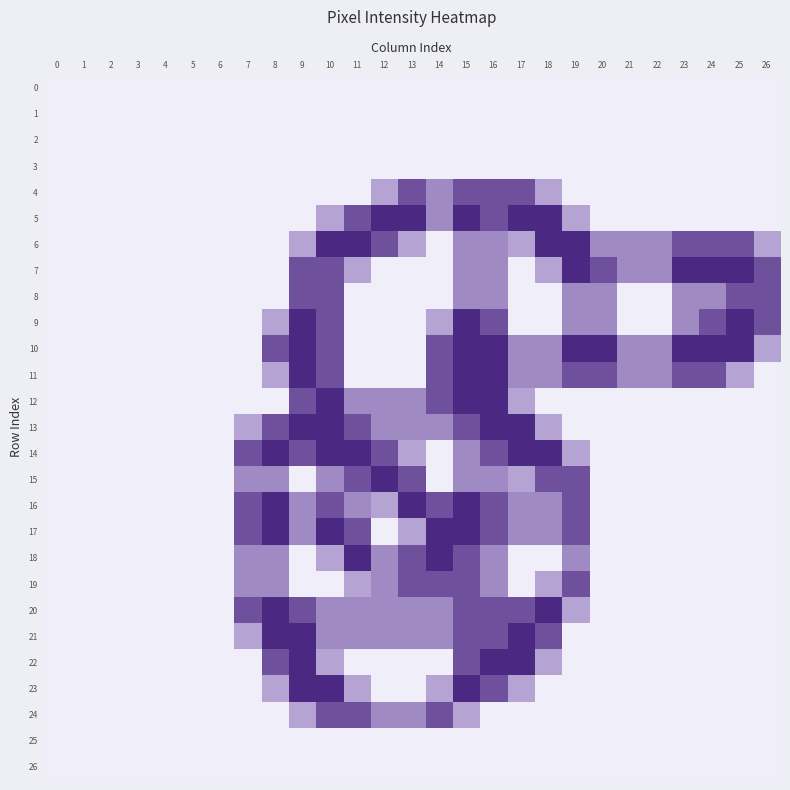

Between 13 and 8, which is larger?

13